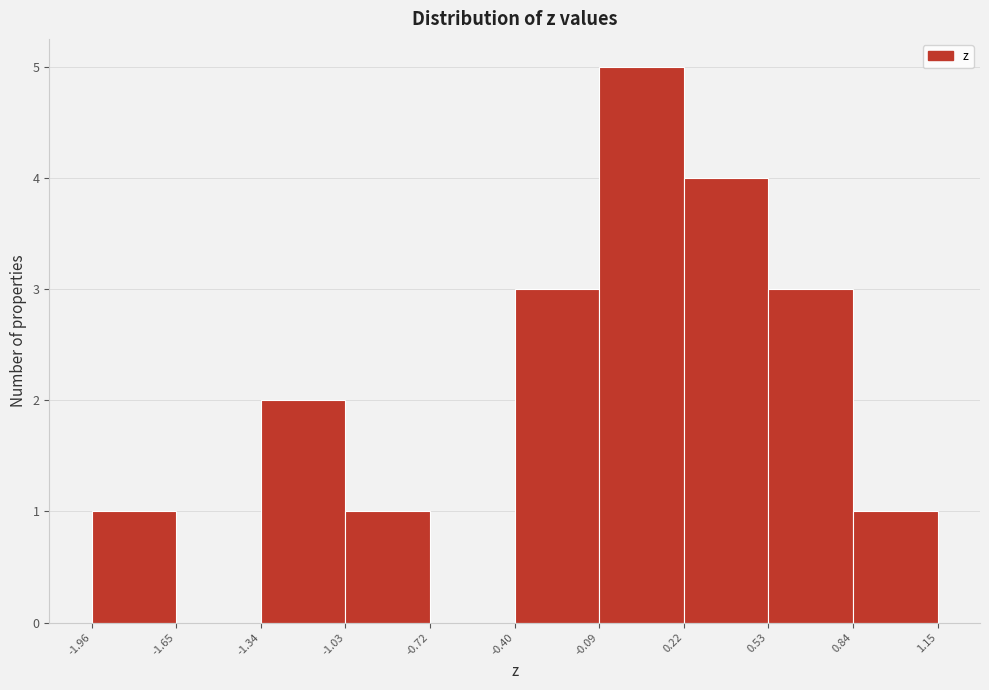

Reading left to right, transcribe this chart: for each bar, give the range it covers on the x-axis and its height. The values are not printed on the chart, so give them approximately, as read against the axis.

-1.96 to -1.65: 1
-1.65 to -1.34: 0
-1.34 to -1.03: 2
-1.03 to -0.72: 1
-0.72 to -0.40: 0
-0.40 to -0.09: 3
-0.09 to 0.22: 5
0.22 to 0.53: 4
0.53 to 0.84: 3
0.84 to 1.15: 1